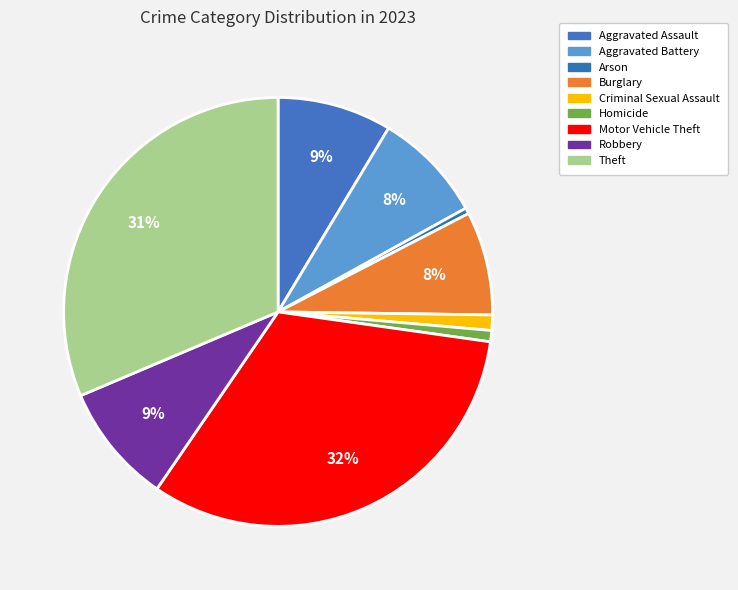

How many slices are in this pie chart?

9